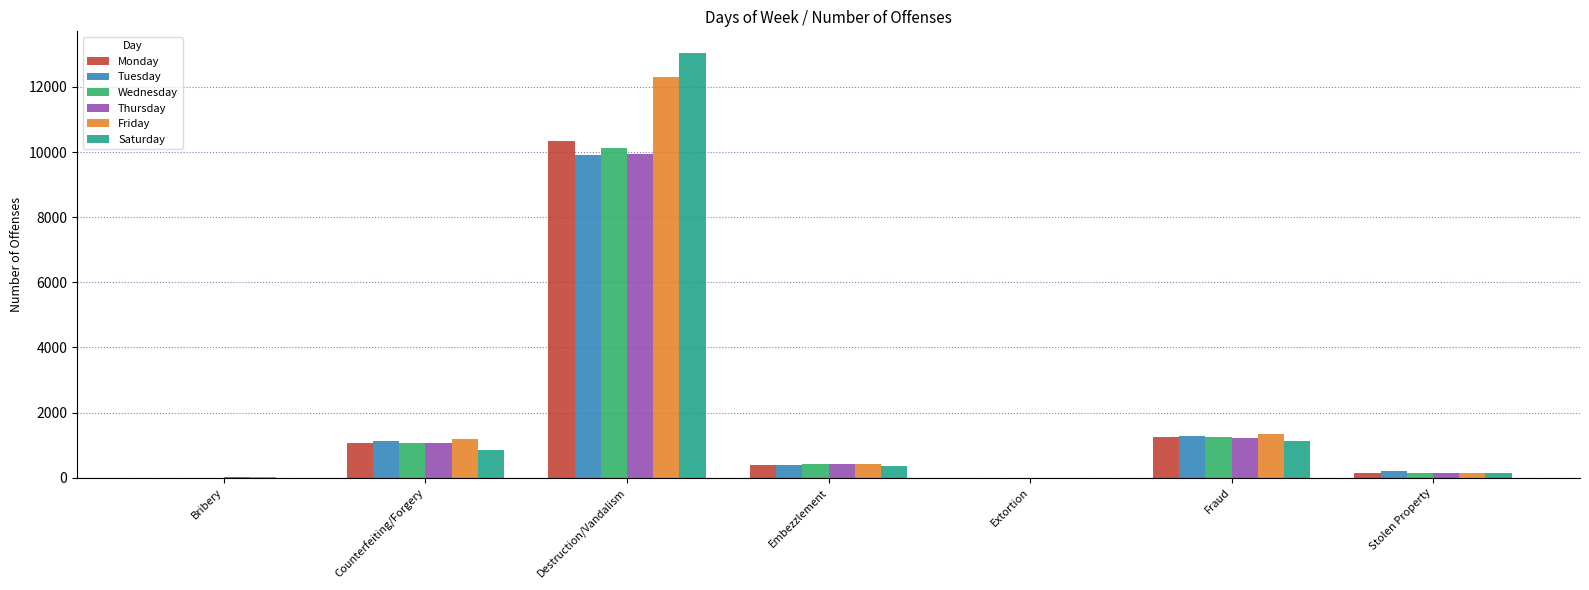

What is the total value across all series at Destruction/Vandalism?

65658